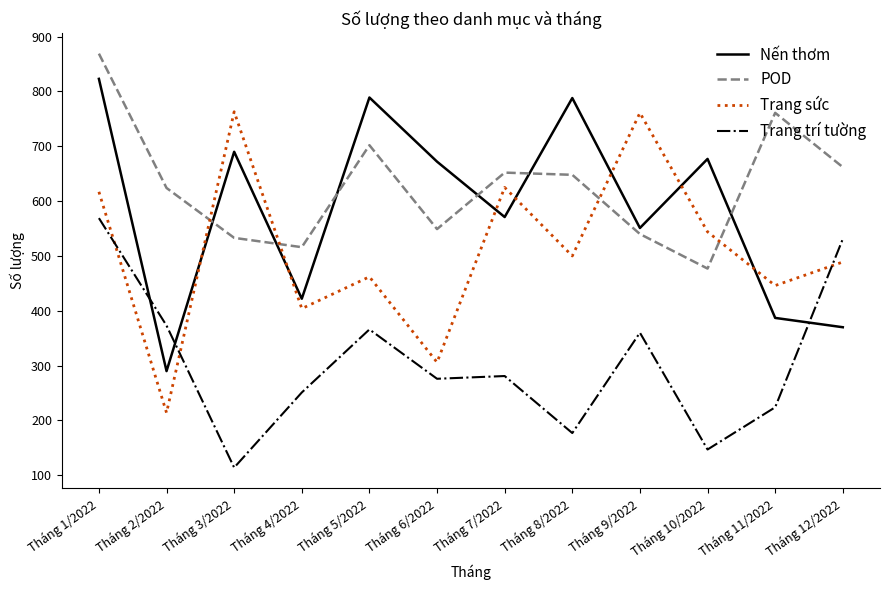

What is the minimum value for POD?

477